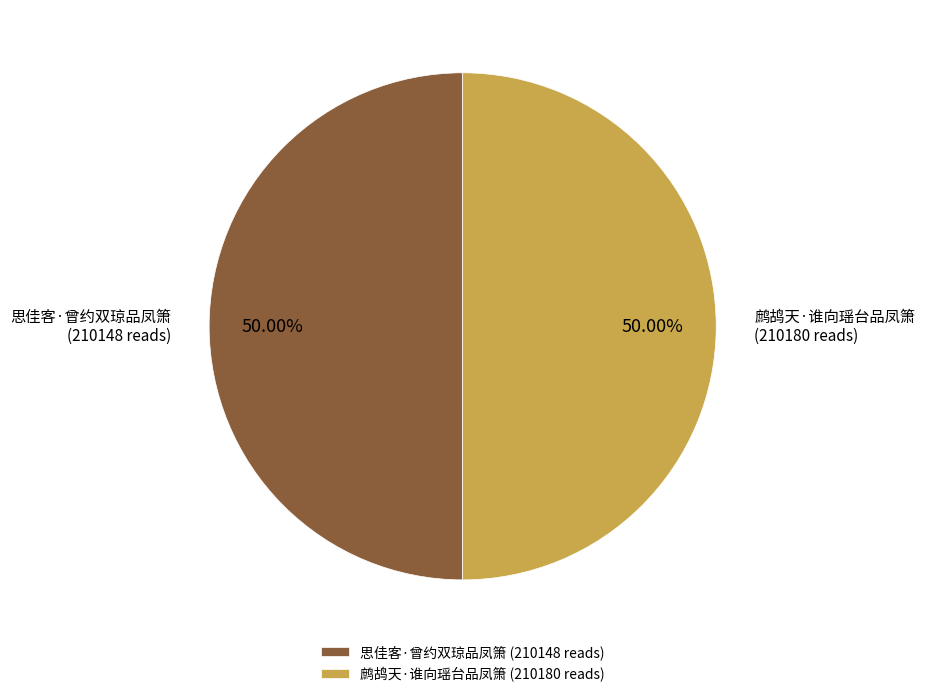

The 思佳客·曾约双琼品凤箫 slice represents 55% of the pie. True or false?

False